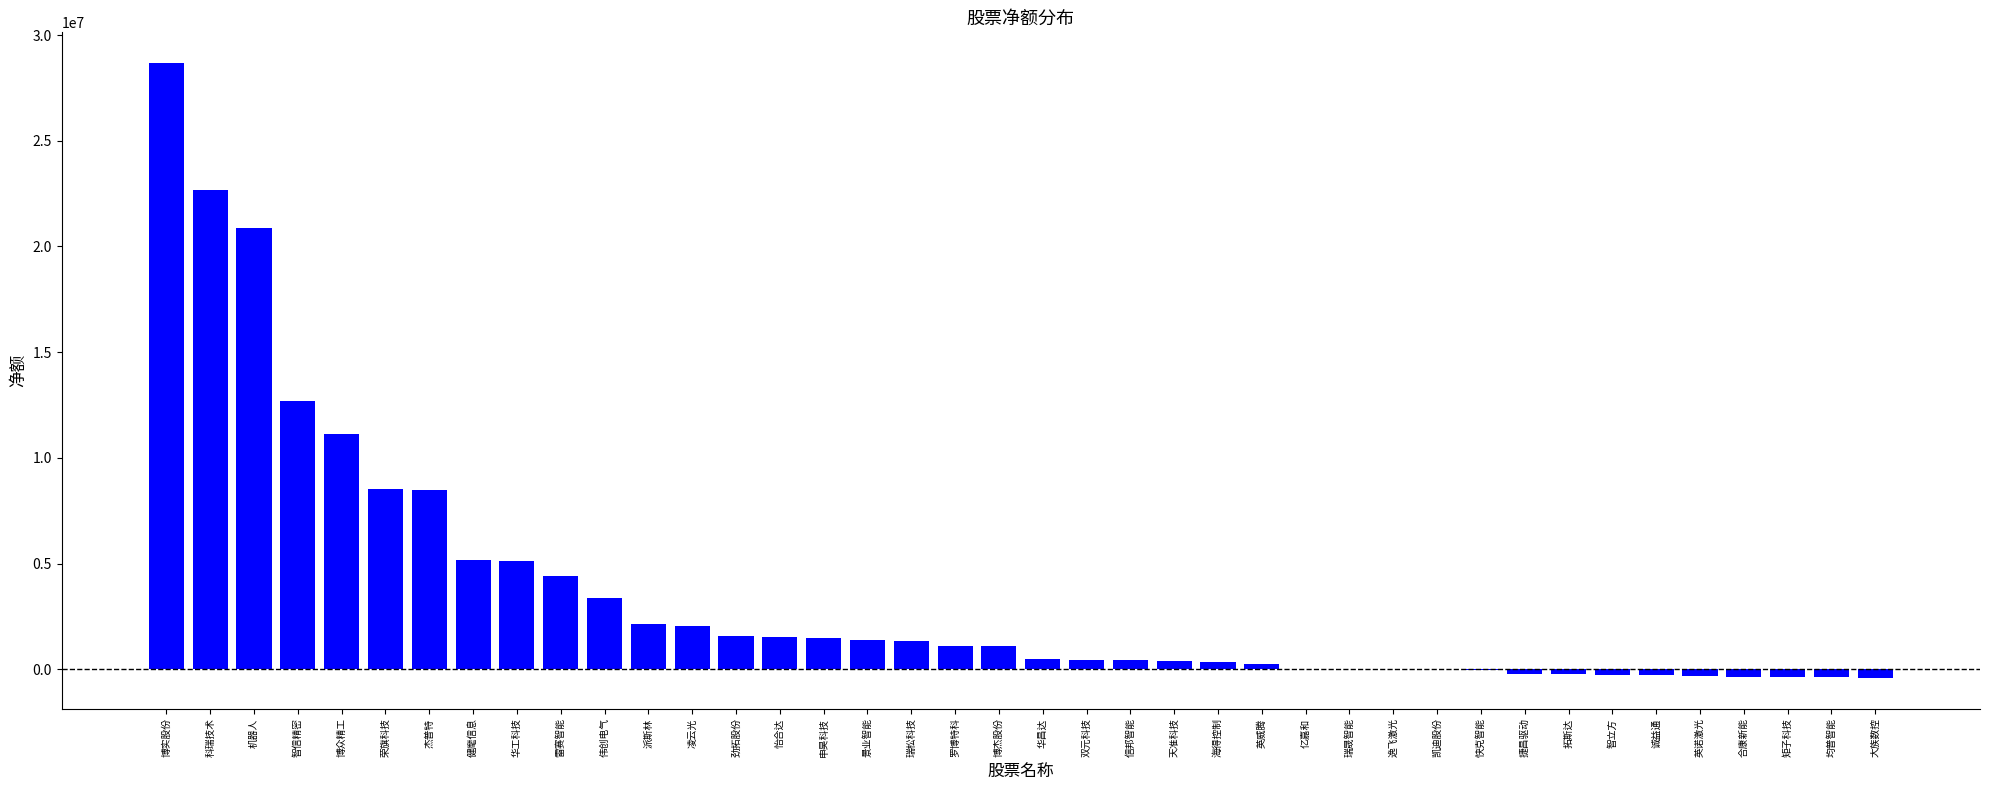

Approximately how many times larger is the value at 博实股份 compared to 申昊科技?

19.2